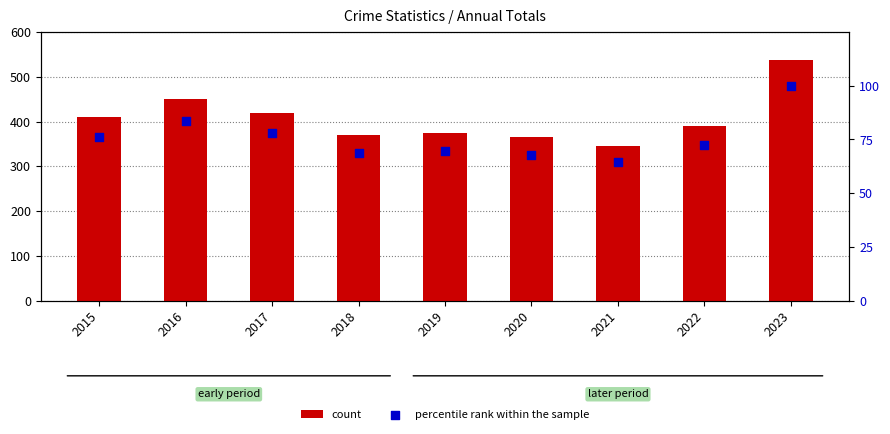

Is the value of count at 2018 greater than the value of percentile rank within the sample at 2015?

Yes